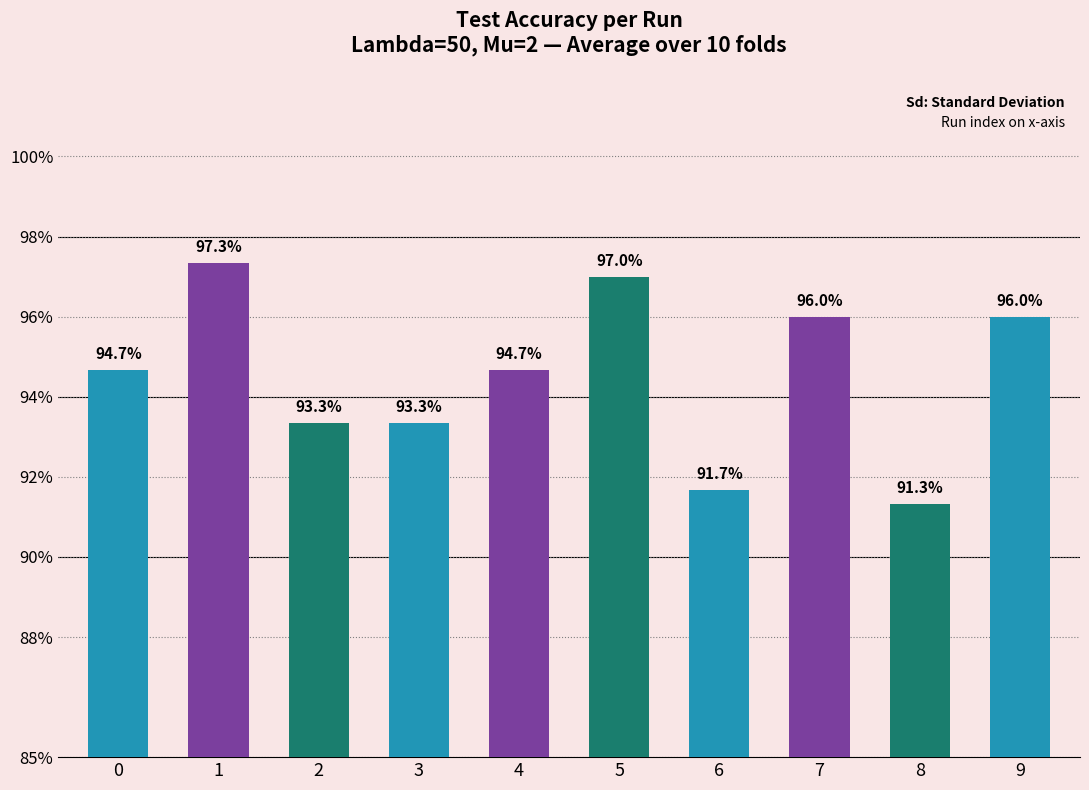

Rank the categories by value from highest to lowest.

1, 5, 9, 7, 0, 4, 2, 3, 6, 8